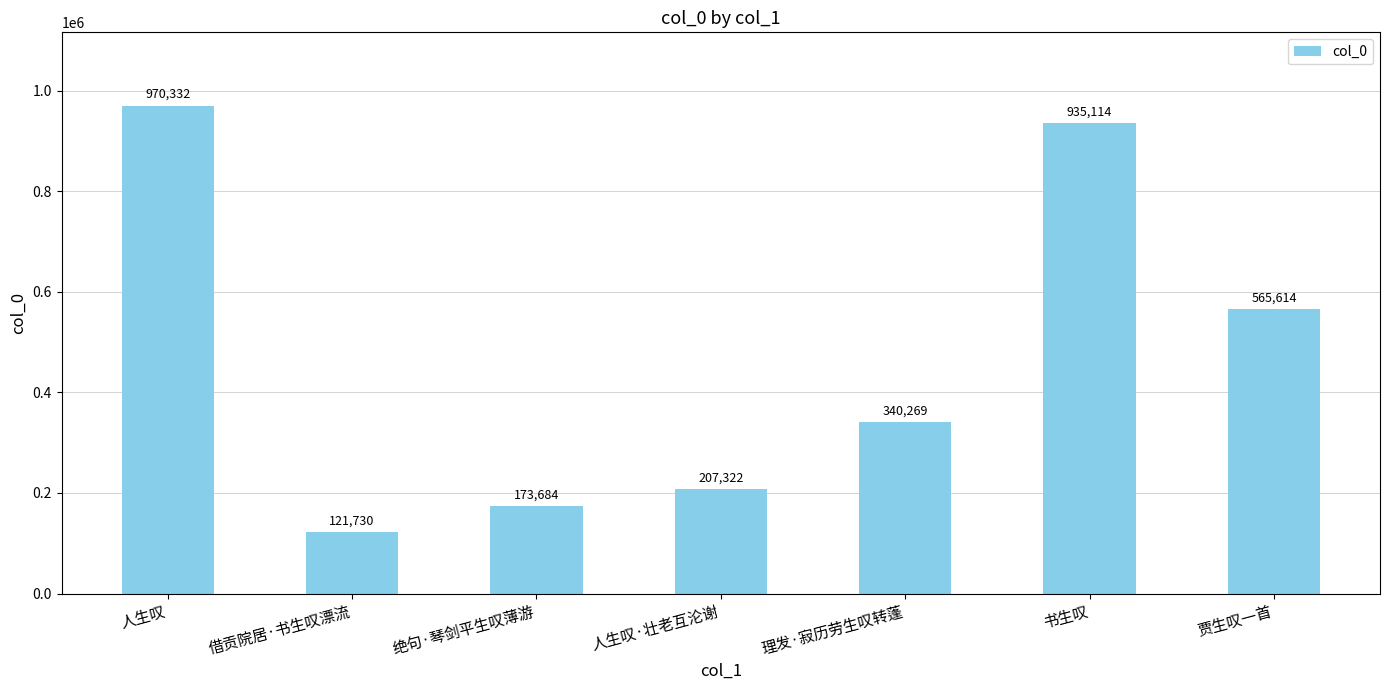

Which category has the highest value across all series?

人生叹